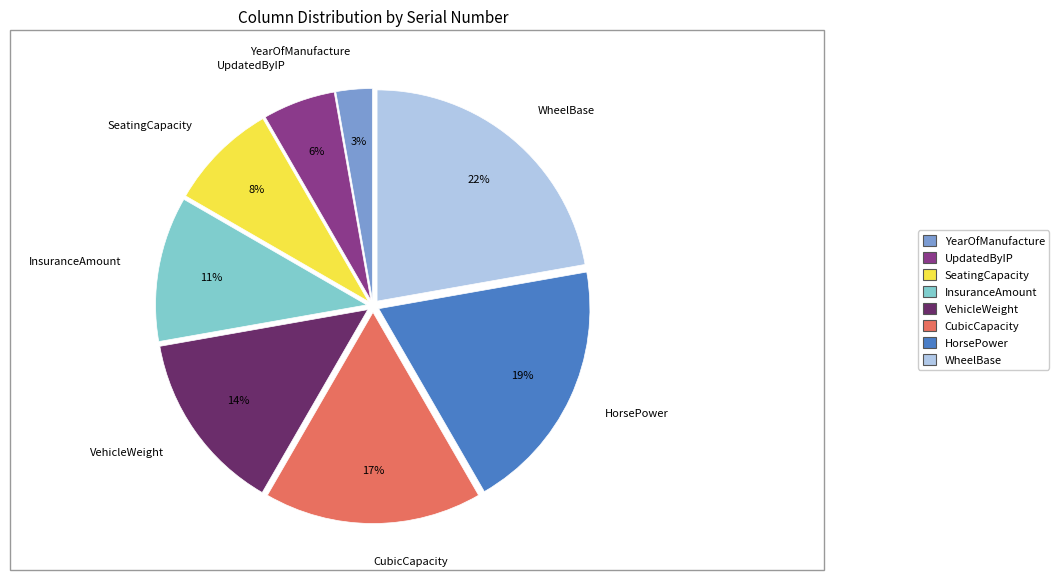

Which slice is the smallest?

YearOfManufacture